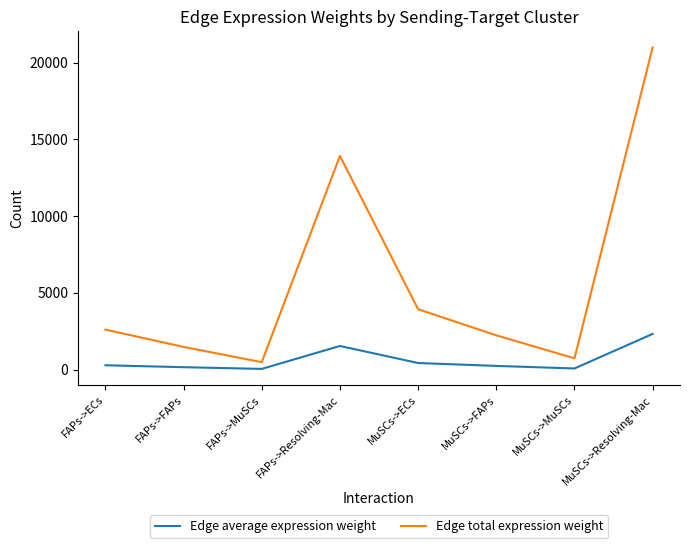

The value of Edge total expression weight at FAPs->Resolving-Mac is 20593.3. True or false?

False